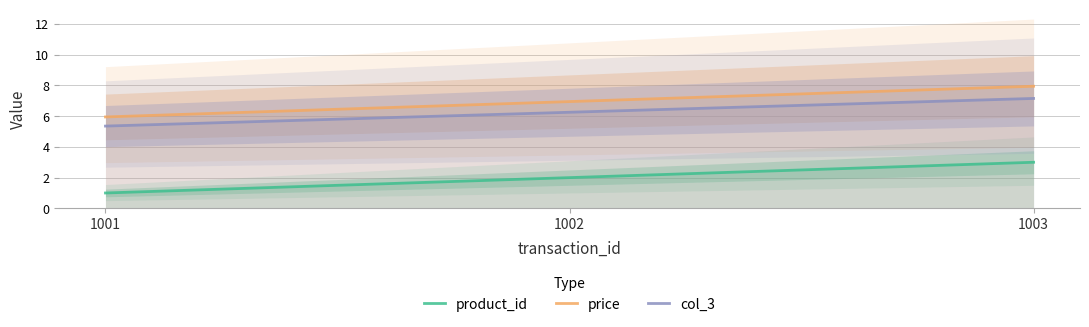

What is the value of the price point at the 3rd from the left?

8.0